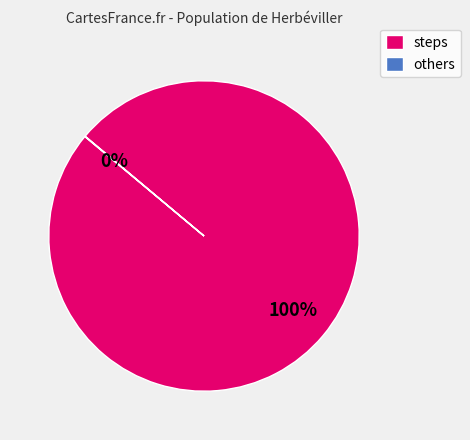

Which category has the biggest portion of the pie?

steps